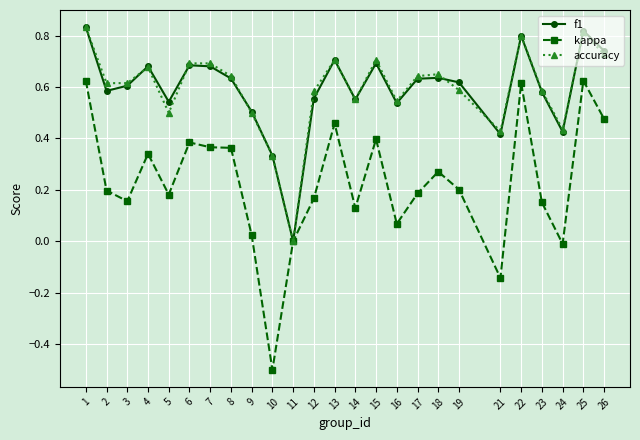

Which series changed the most between 6 and 16?

kappa